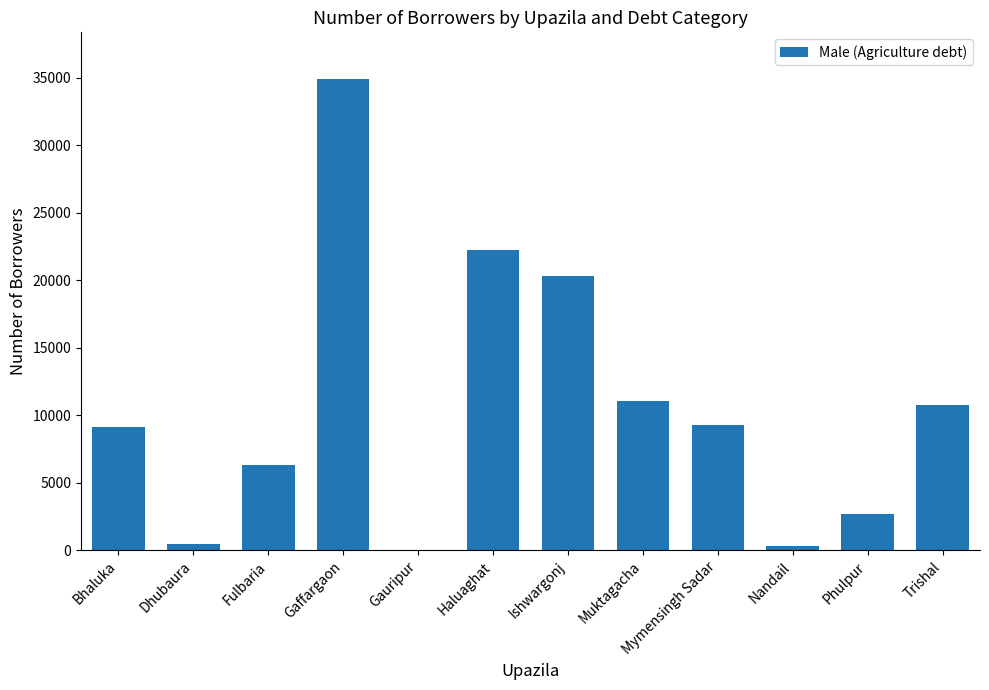

What is the greatest value displayed?

34885